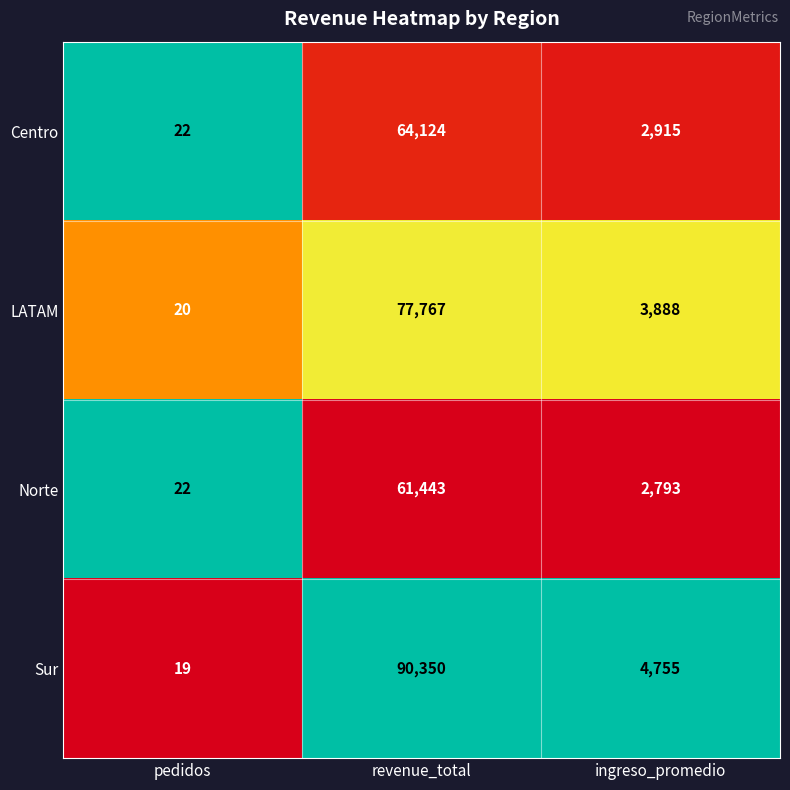

What is the spread (max minus min) of values at ingreso_promedio?

1962